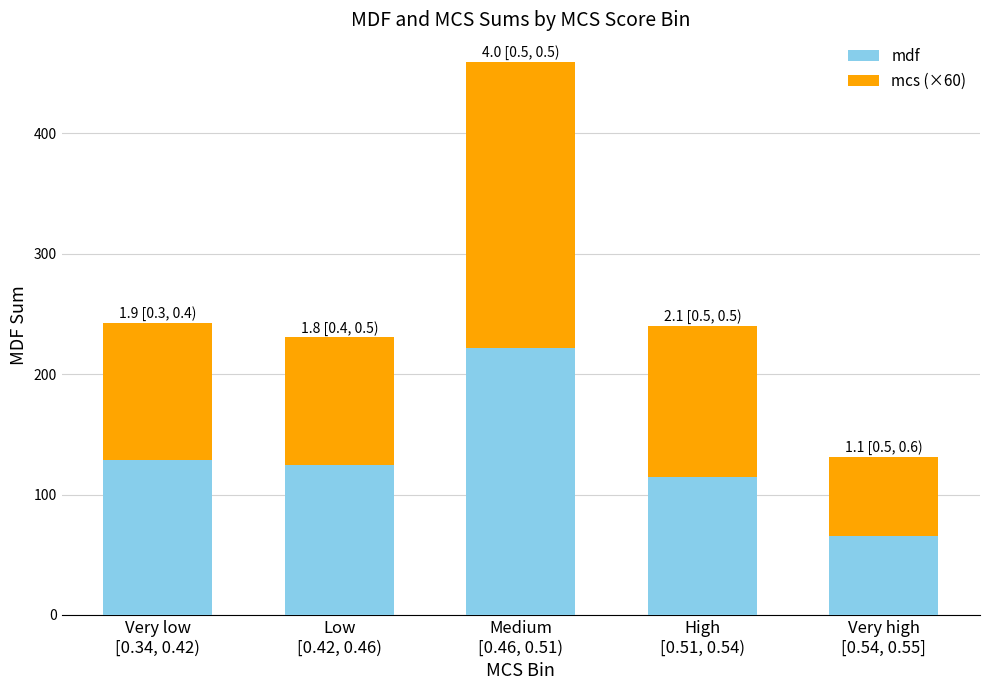

Reading left to right, what are the values for mdf?

128.7	124.5	221.4	114.9	65.9